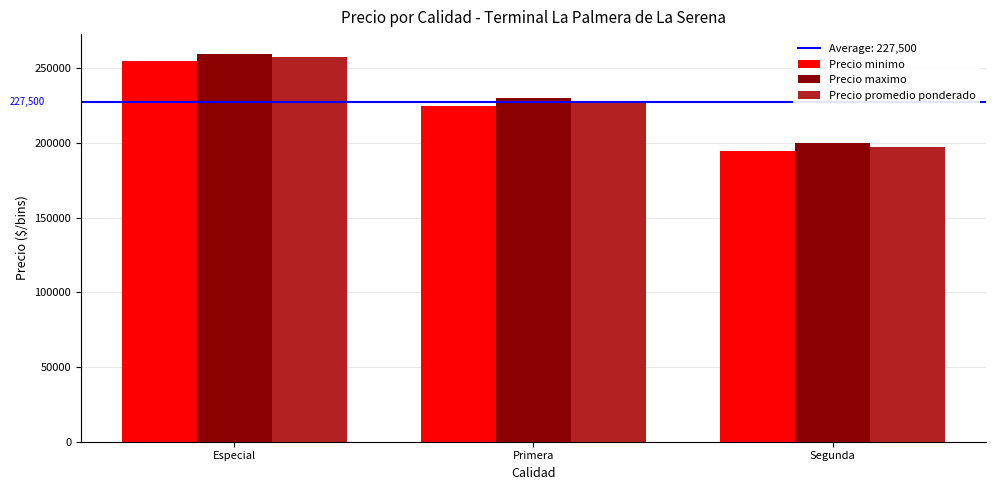

Does the chart contain any negative values?

No